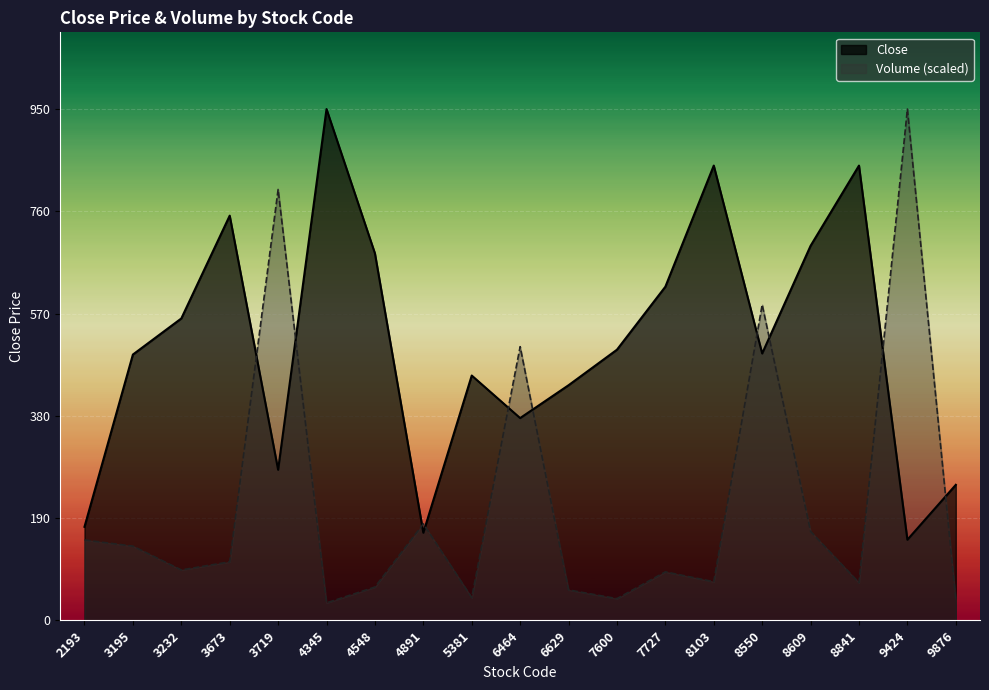

At which category does Volume_scaled reach its first local peak?

3719